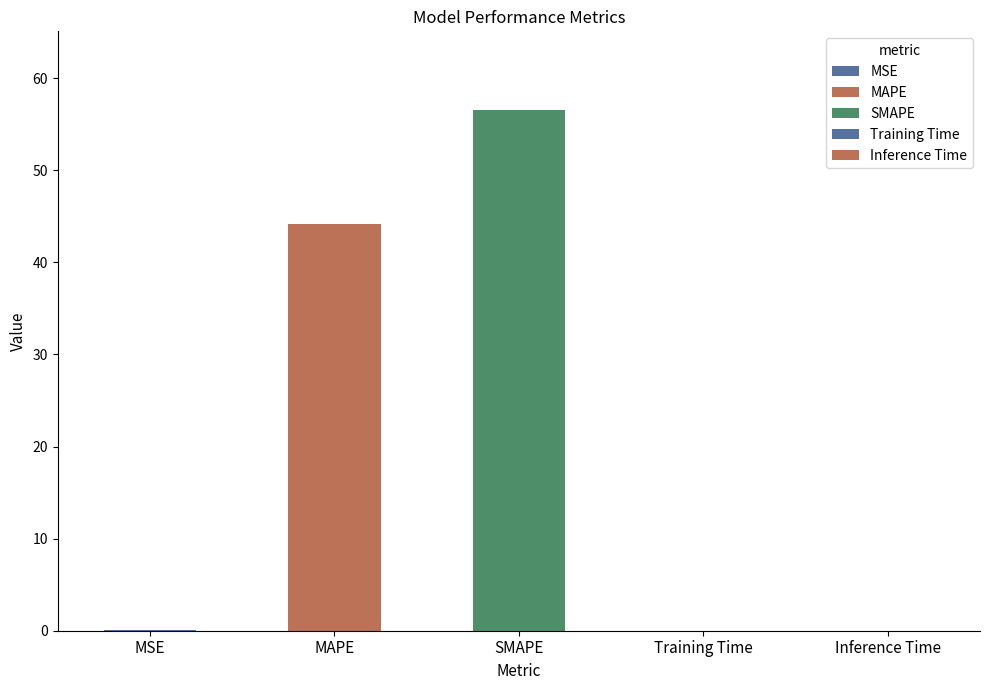

List the labels in order of value, largest first.

SMAPE, MAPE, MSE, Inference Time, Training Time